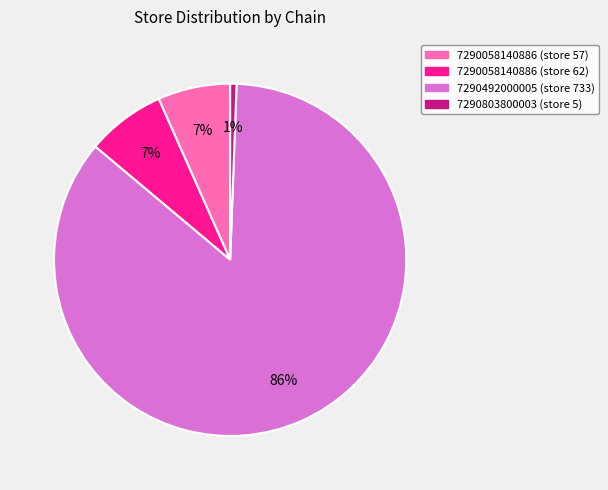

What percentage is the 7290058140886 (store 57) slice, to the nearest percent?

7%